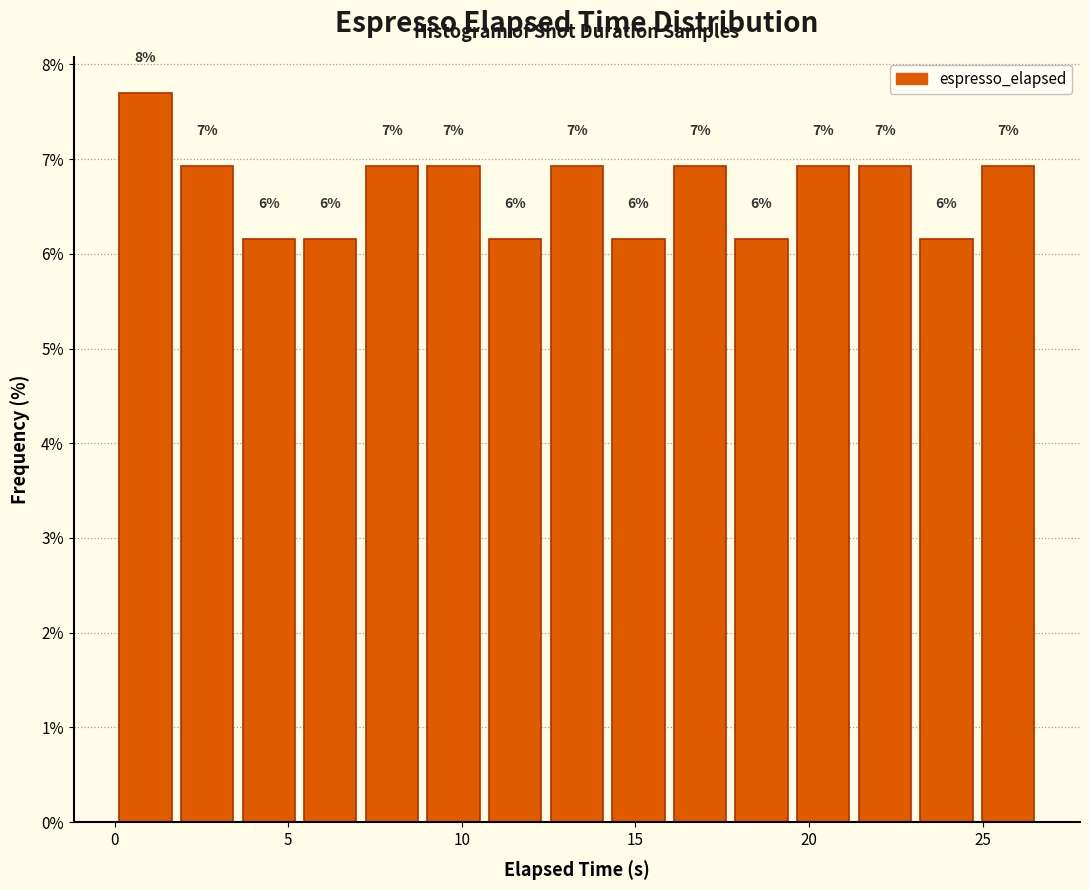

Around what value on the x-axis is the tallest bar? Give the approximate position of its centre, as read against the axis.

1.0